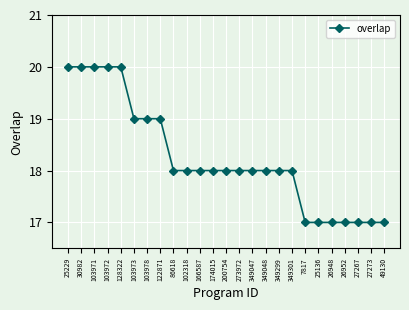

The value at 349047 is 29. True or false?

False